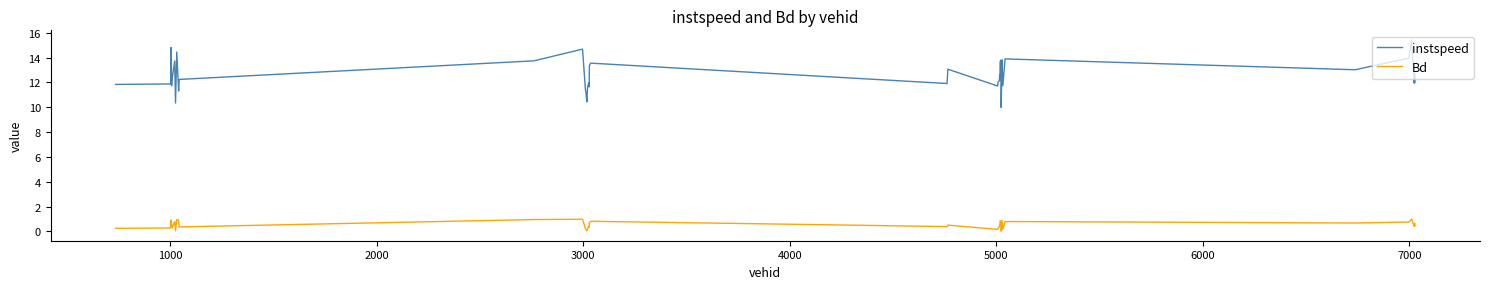

At how many categories does at least one series exceed 9?

39